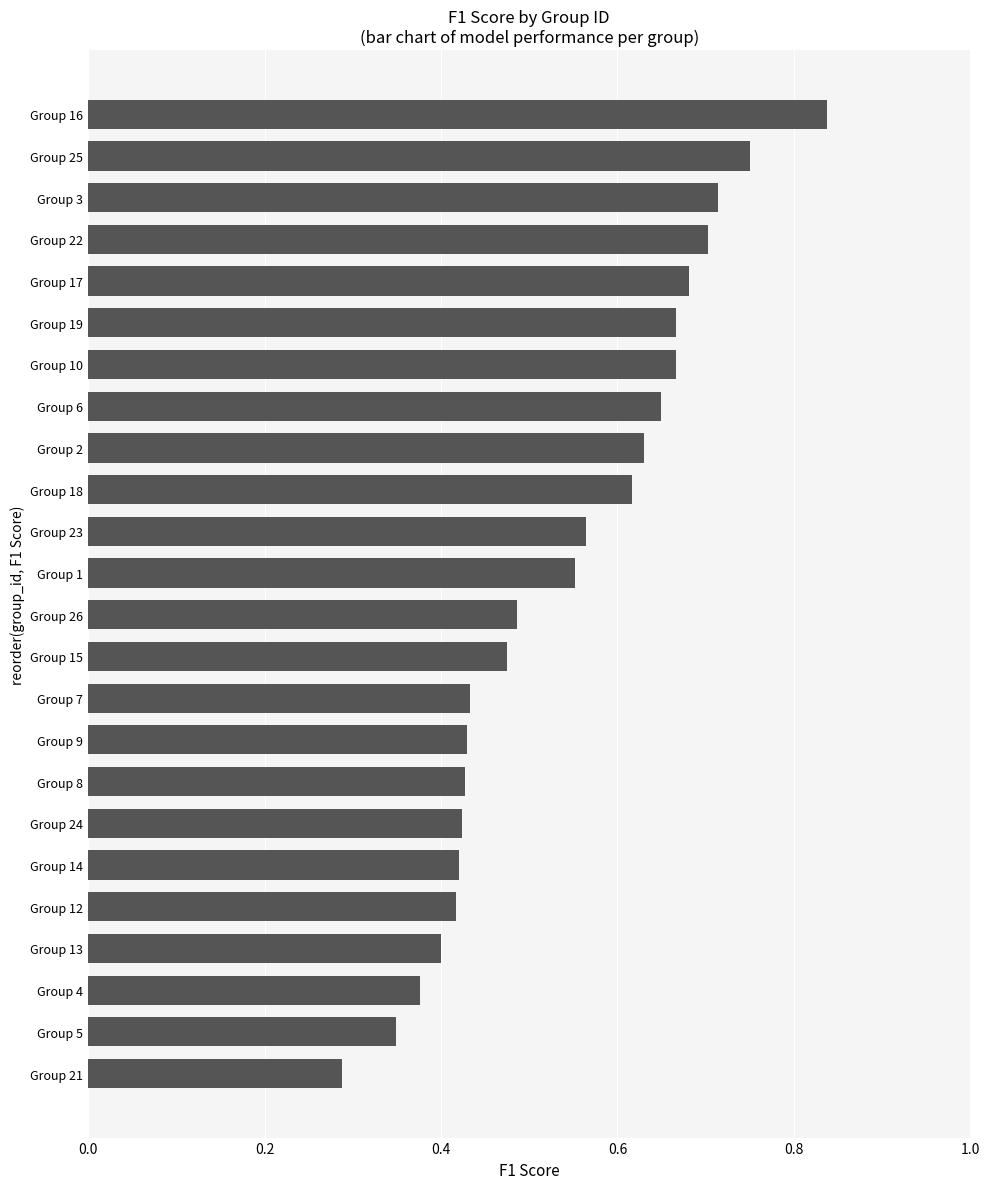

Is it true that the value at Group 14 is 0.4?

True